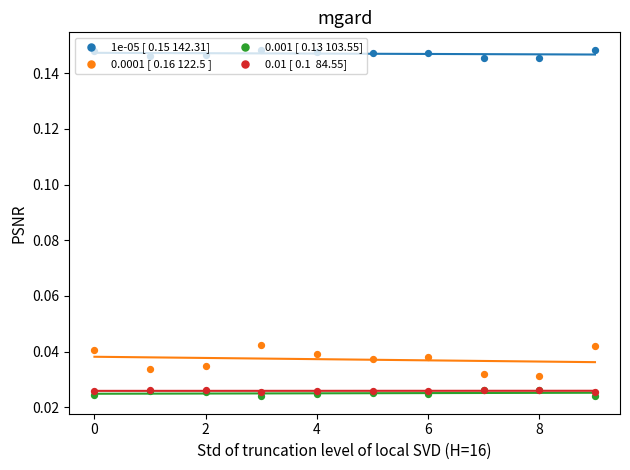

Which series has the largest total across all categories?

1e-05 [ 0.15 142.31]